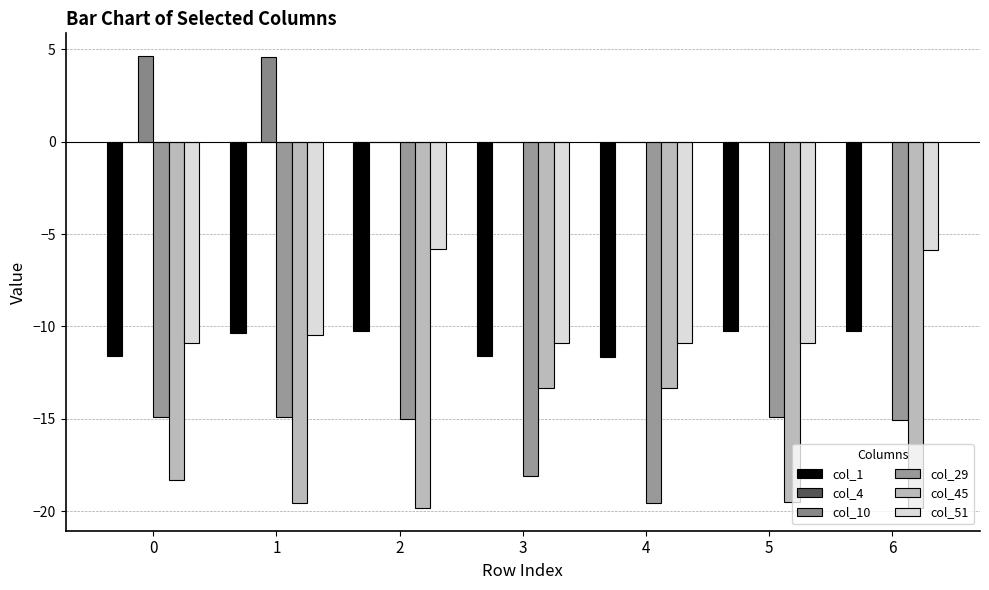

How many groups of bars are there?

7